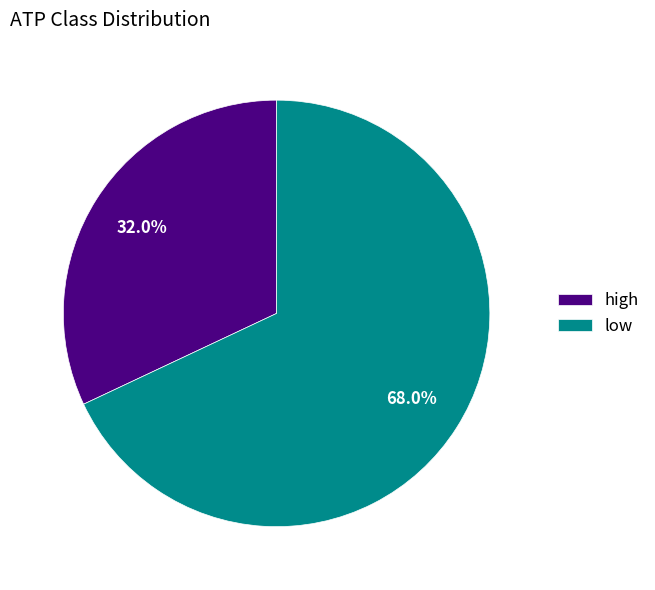

Which has a higher value, high or low?

low